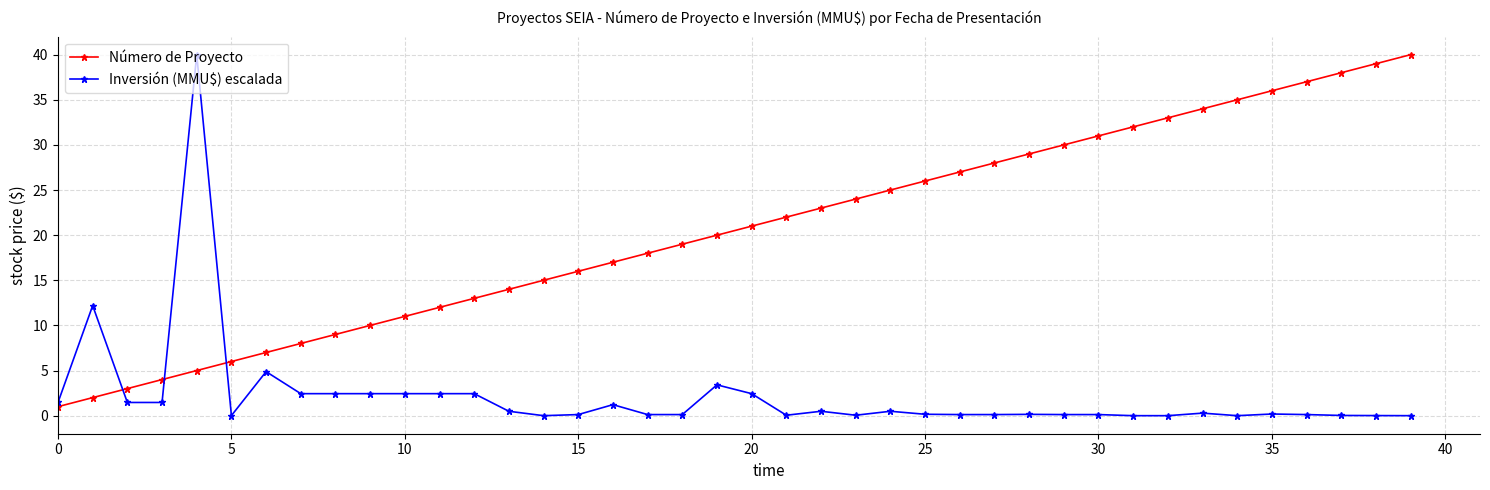

Is this an area chart (filled region under the line)?

No